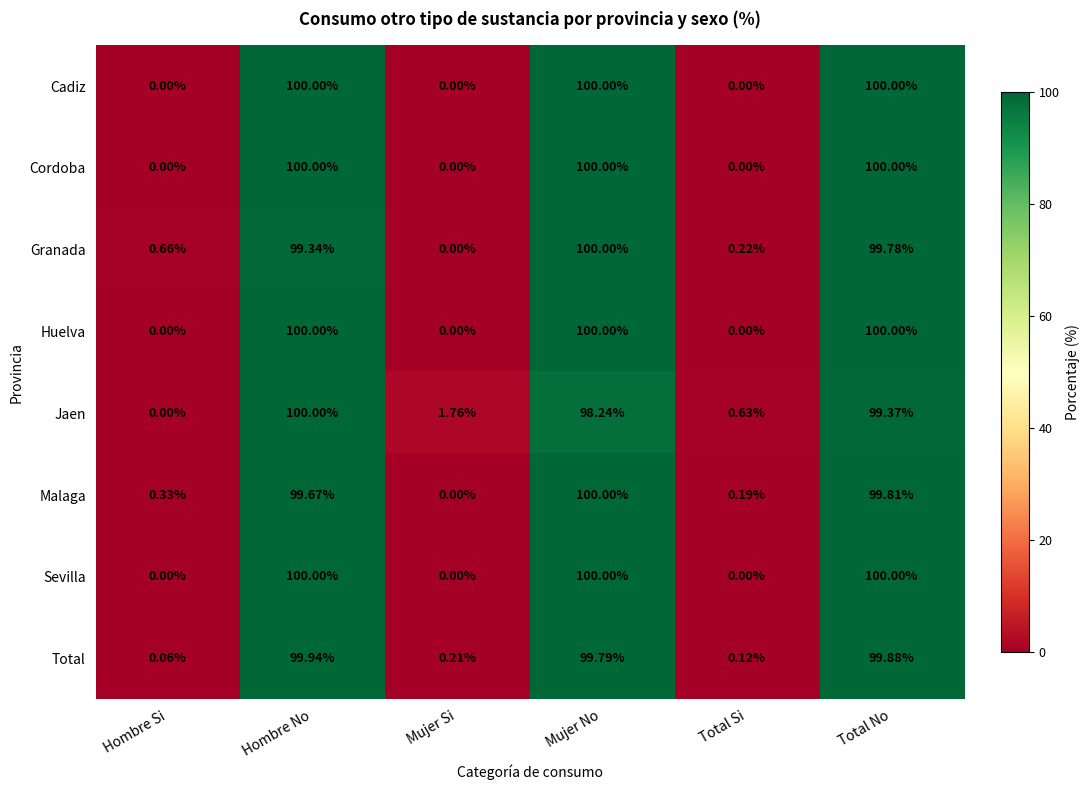

List the labels in order of Malaga value, smallest first.

Mujer Si, Total Si, Hombre Si, Hombre No, Total No, Mujer No